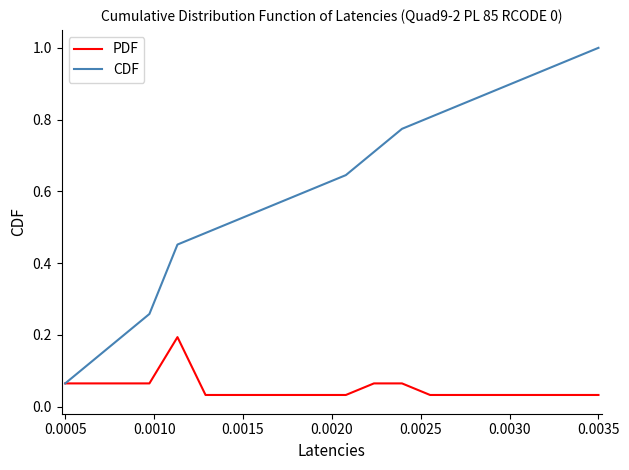

Which series has the largest range (max minus min)?

CDF